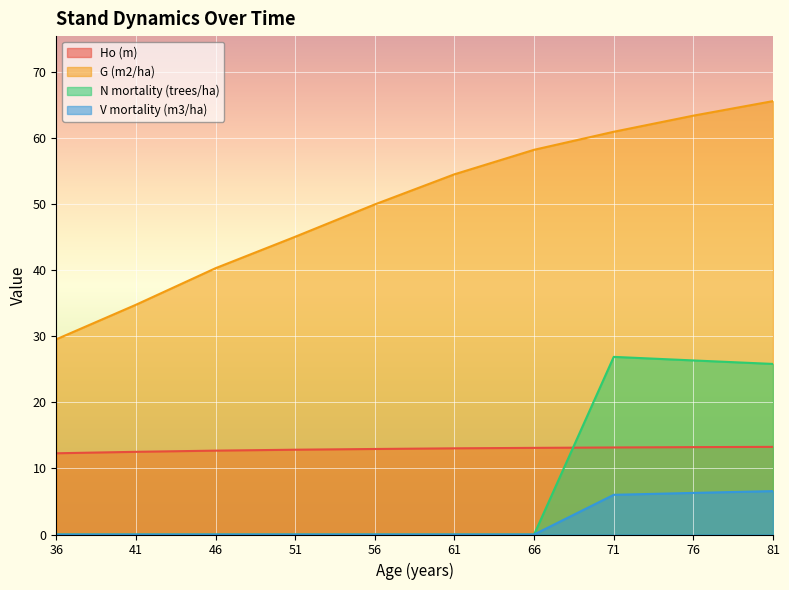

True or false: V mortality (m3/ha) has more than 1 points higher than both neighbors.

False